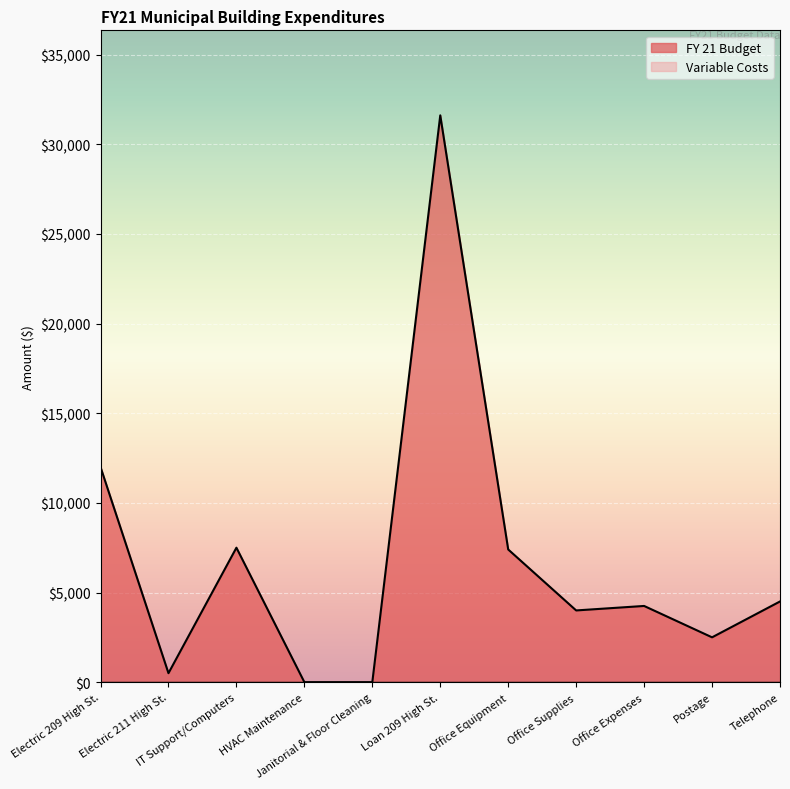

How many lines are shown in the chart?

2